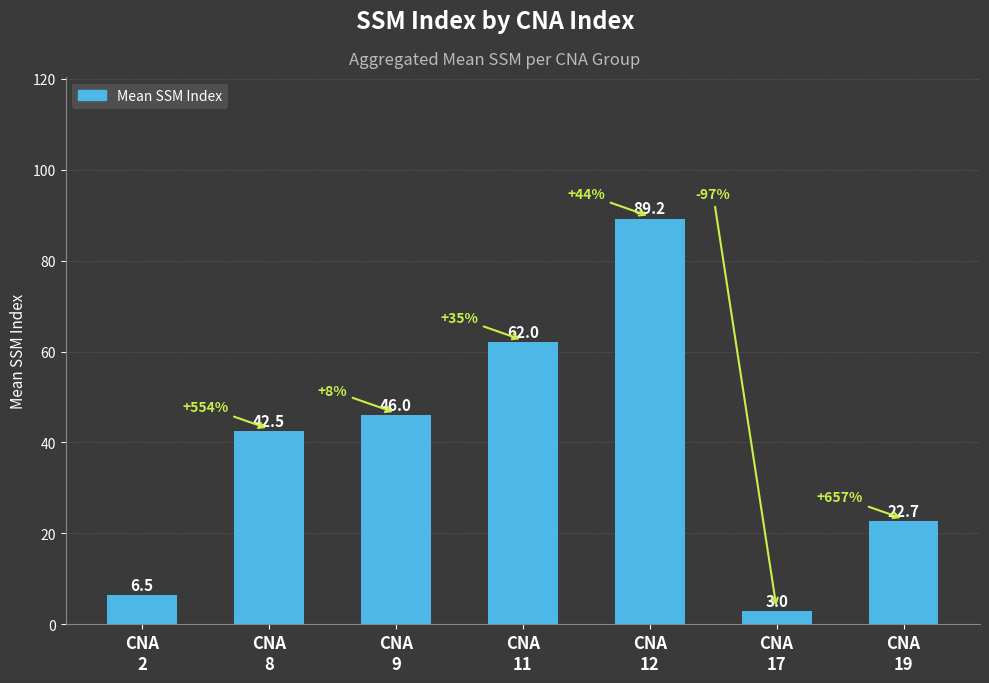

What is the value of the 1st bar from the left?

6.5